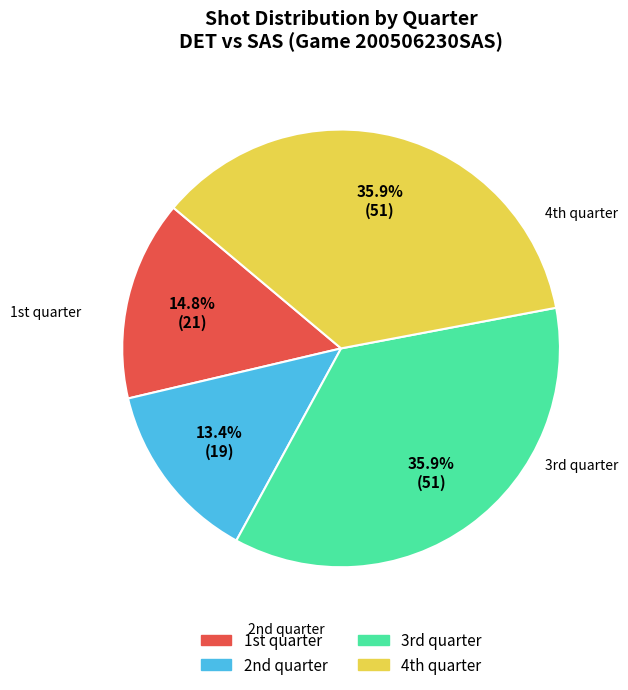

How many slices are in this pie chart?

4